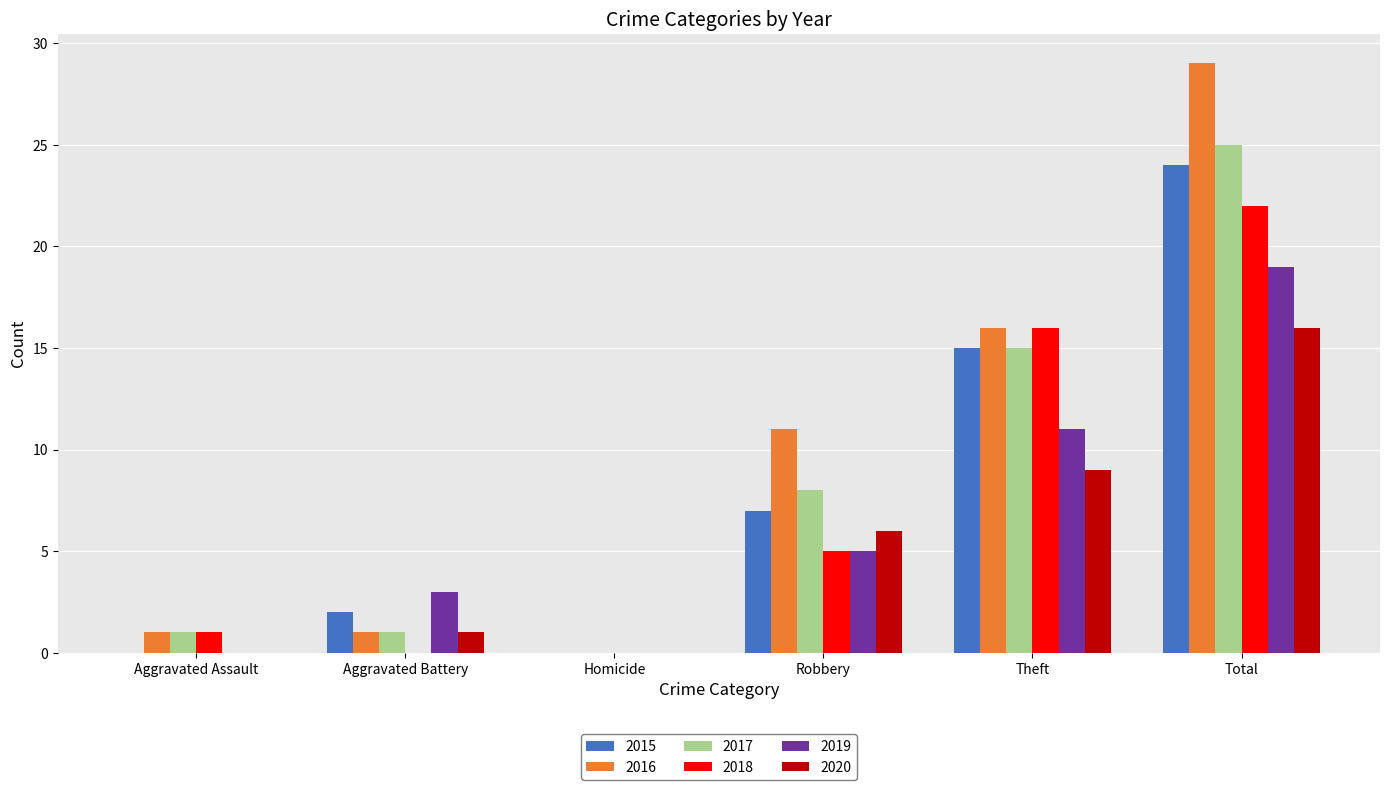

What is the average value of the 2019 series?

6